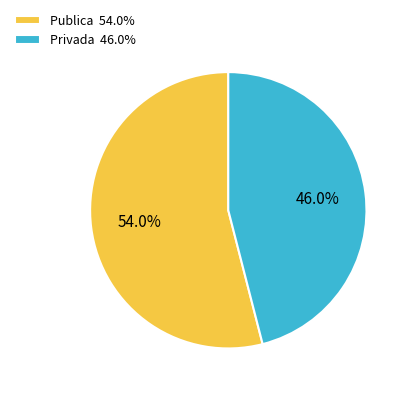

The Publica slice represents 42% of the pie. True or false?

False